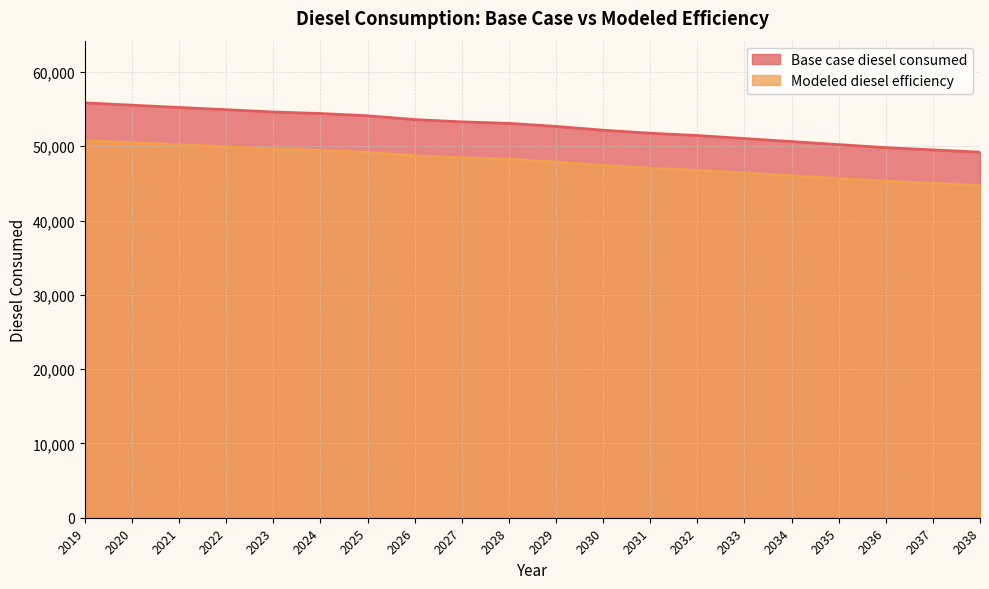

True or false: Modeled diesel efficiency has a value of 44732.2 at 2038.

True